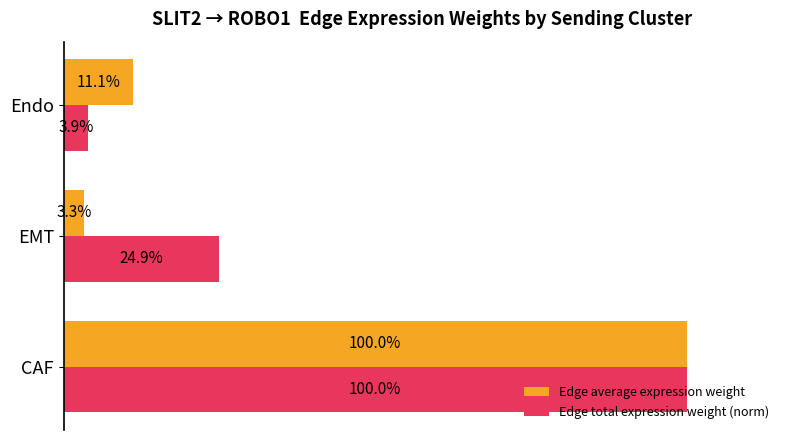

What is the sum of all Edge total expression weight (norm) values?

1.3